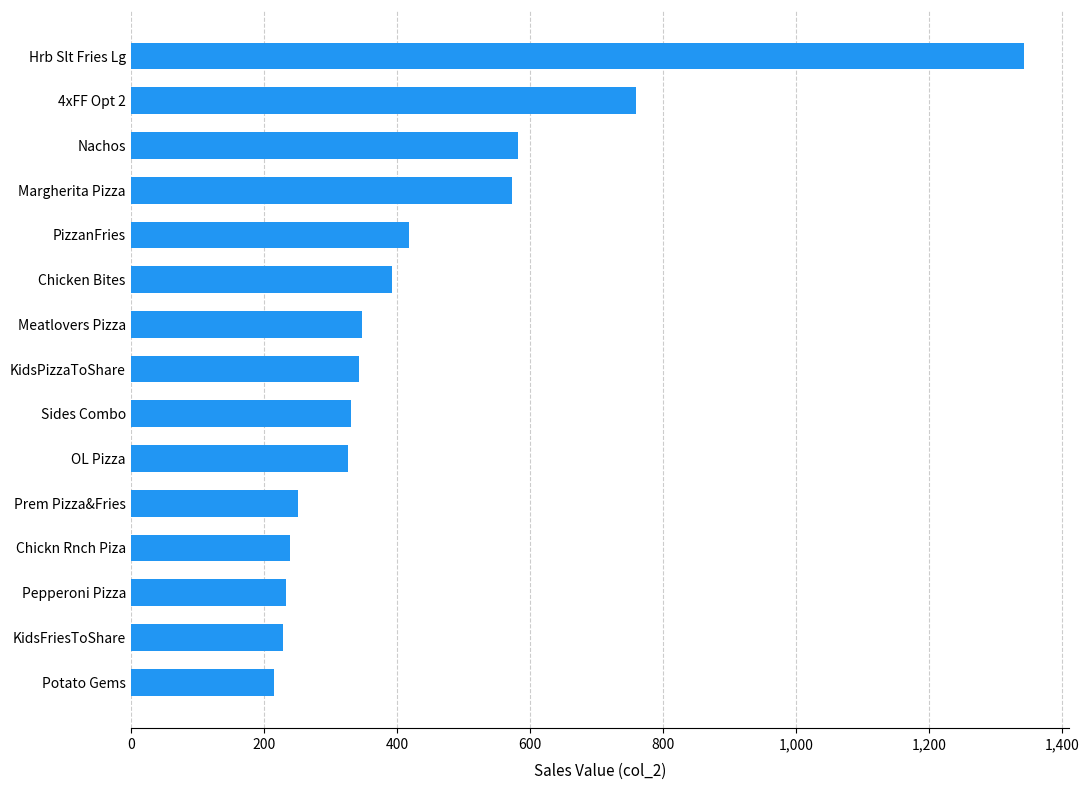

Where is the data nearest to the value 779?

4xFF Opt 2